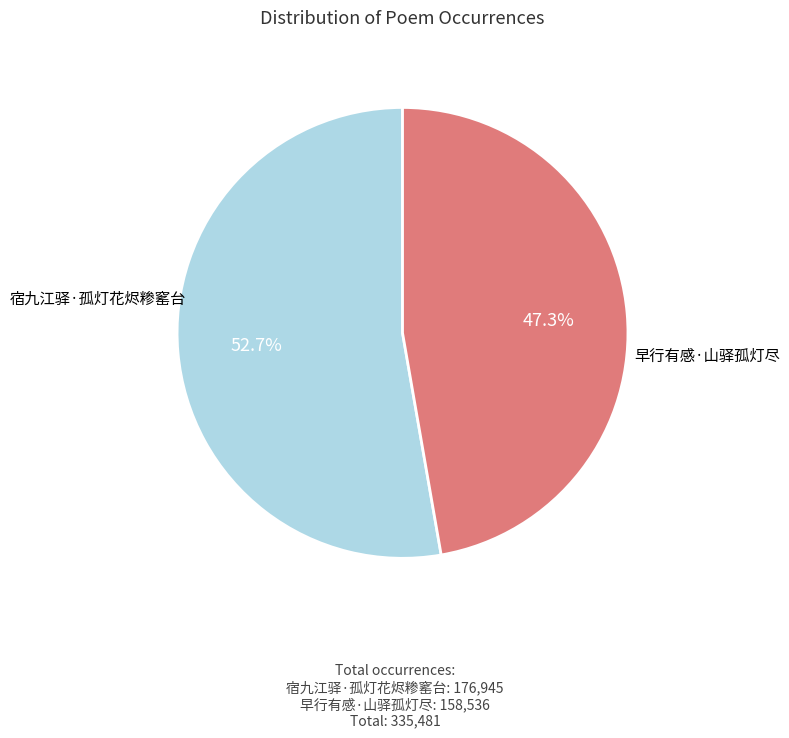

Which category has the smallest portion of the pie?

早行有感·山驿孤灯尽